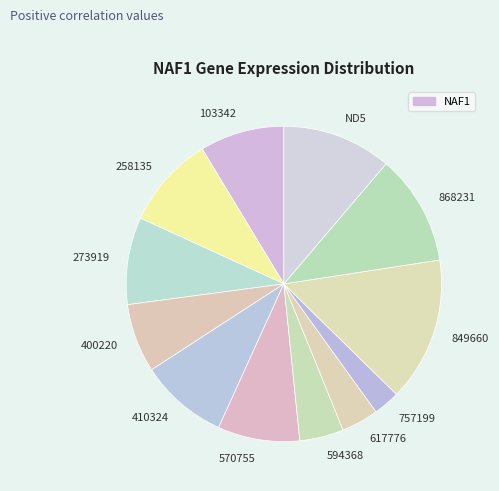

How many segments does this pie chart have?

12